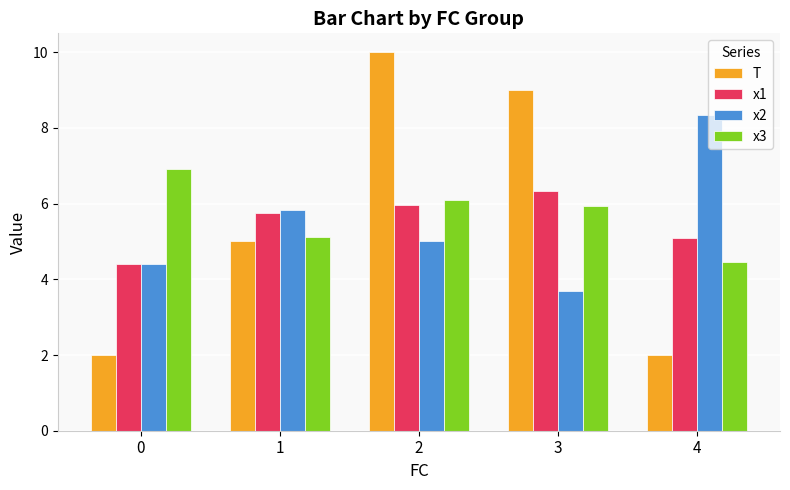

How many values in the x3 series are below 5?

1